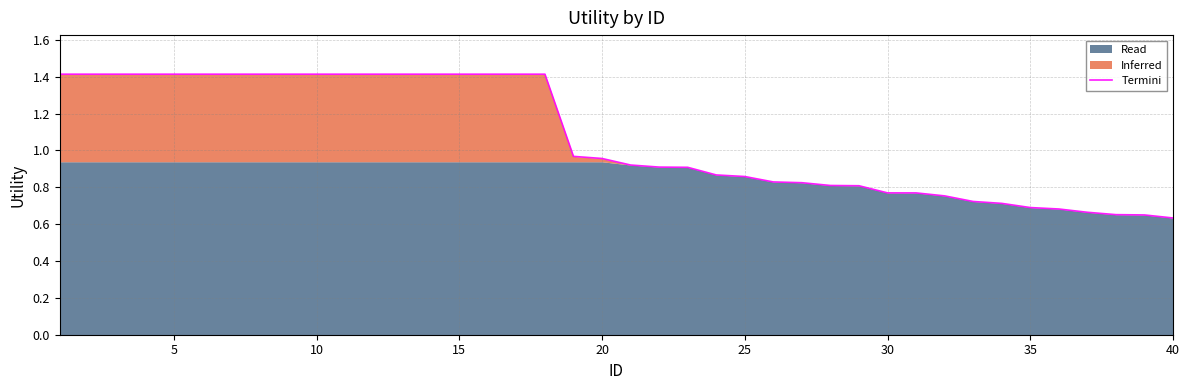

What is the average value?

1.1